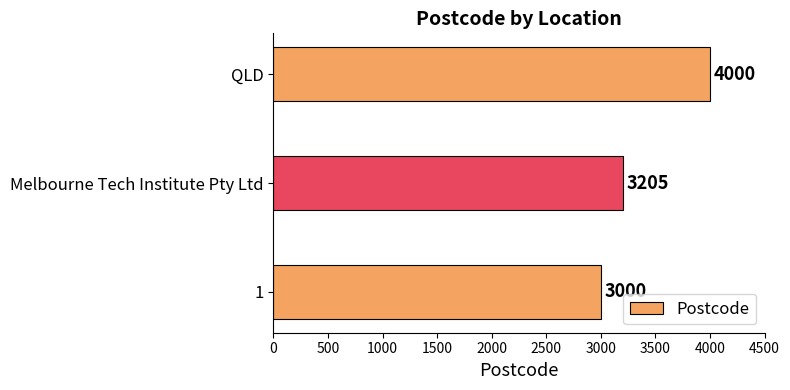

Rank the categories by value from lowest to highest.

1, Melbourne Tech Institute Pty Ltd, QLD